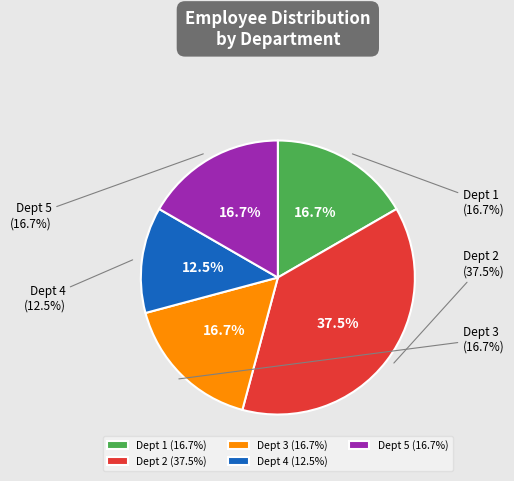

Count the number of slices in the pie.

5